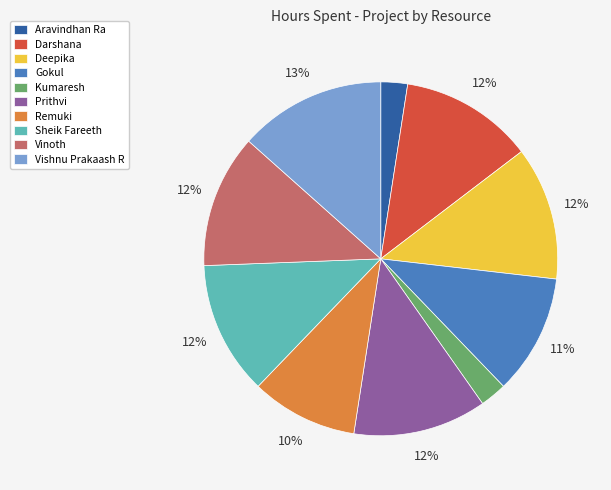

True or false: Sheik Fareeth accounts for 6% of the total.

False